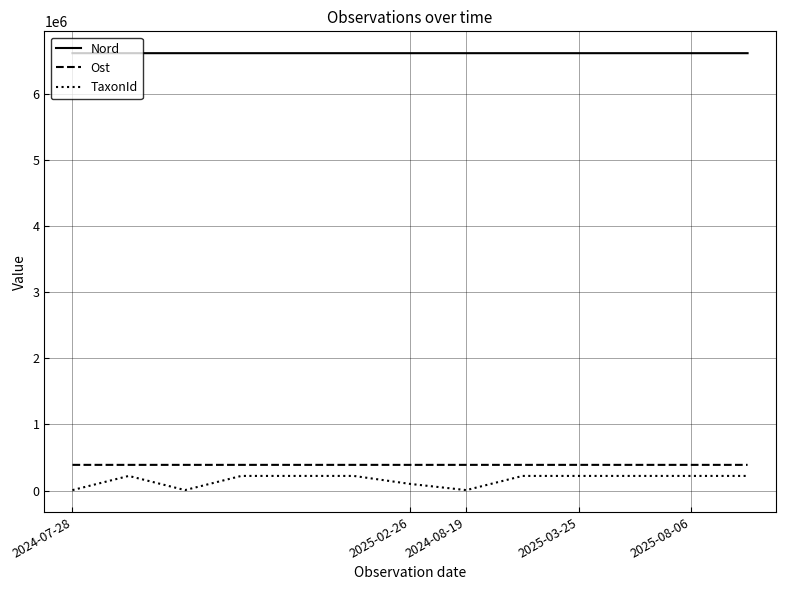

What is the greatest value displayed?

6611589